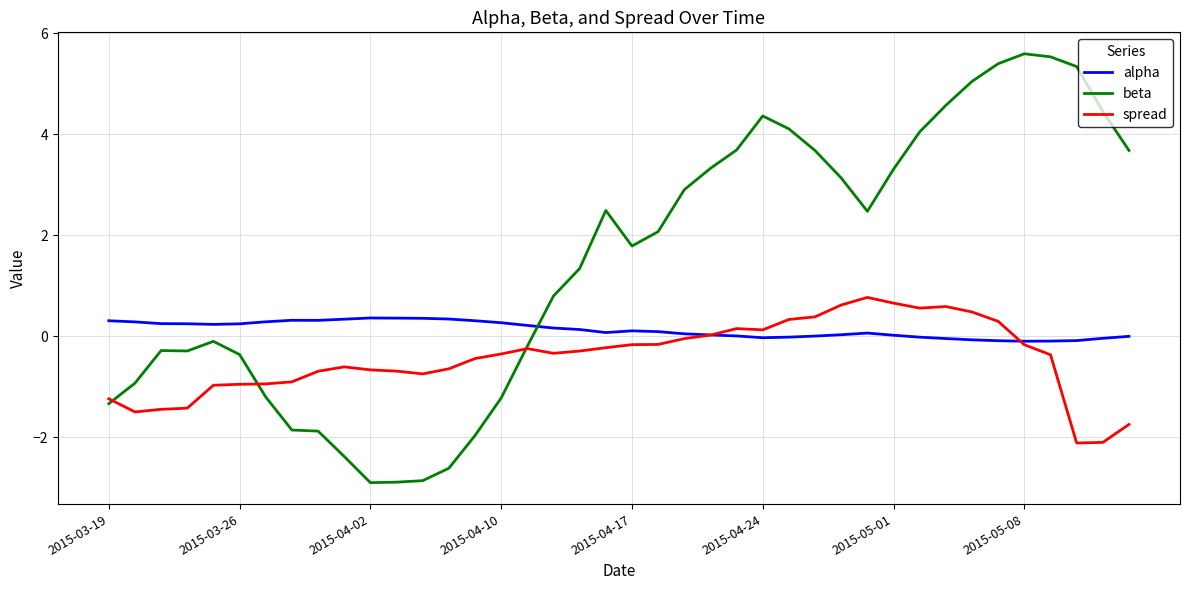

Which series has the widest spread of values?

beta